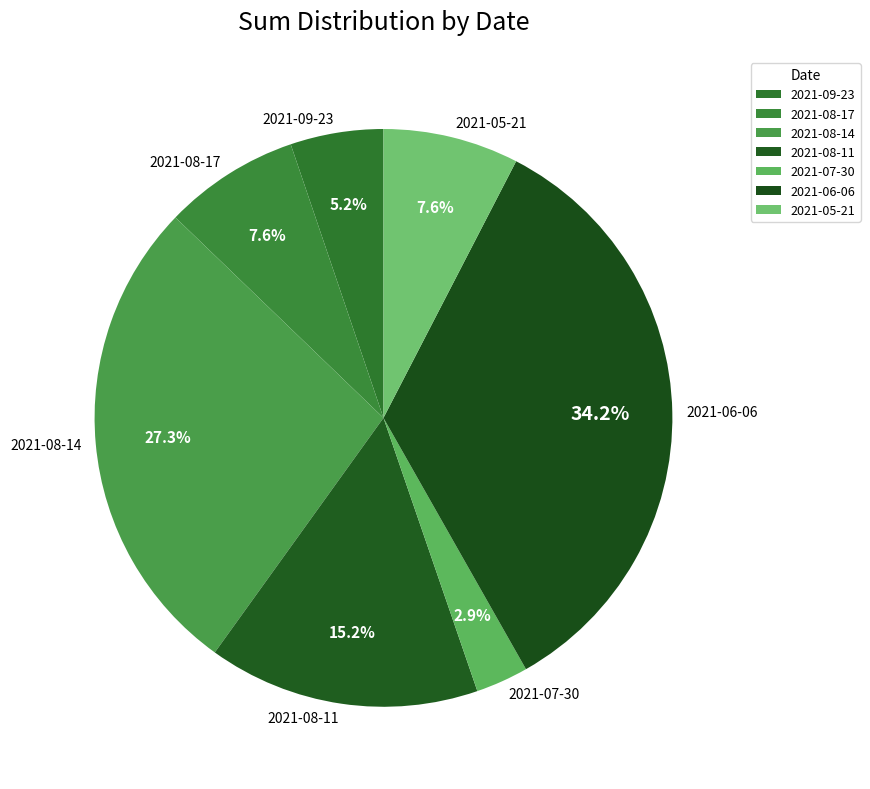

The 2021-08-17 slice represents 17% of the pie. True or false?

False